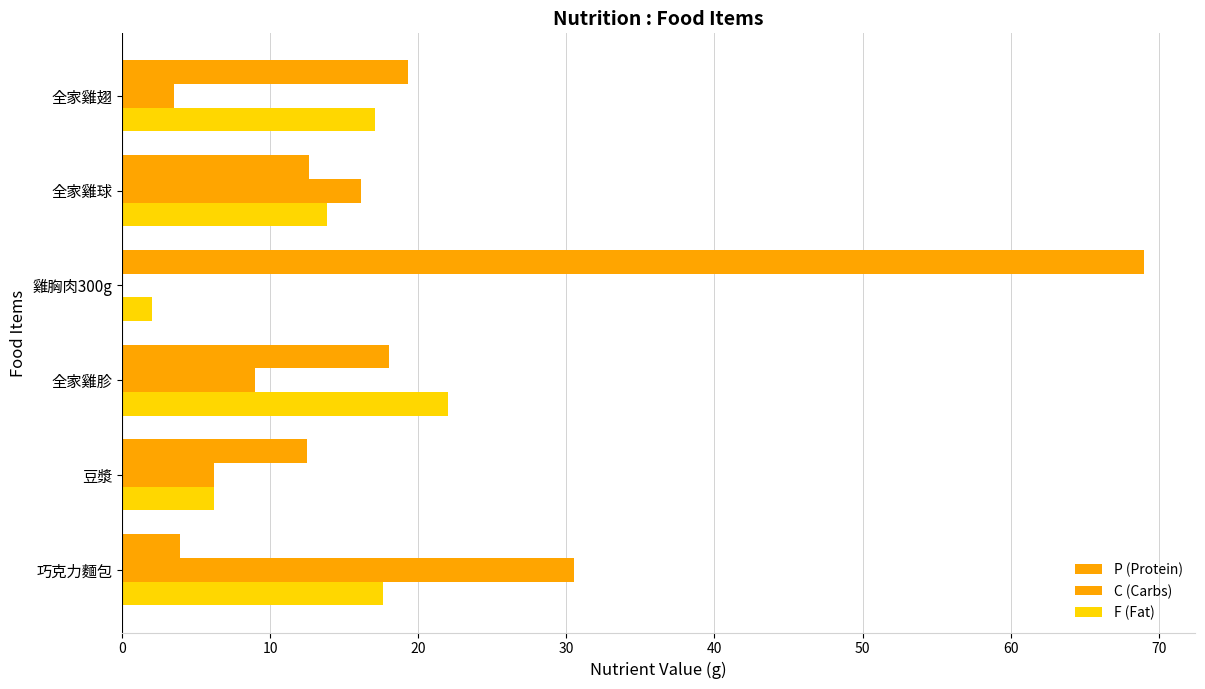

How many series are shown in this chart?

3